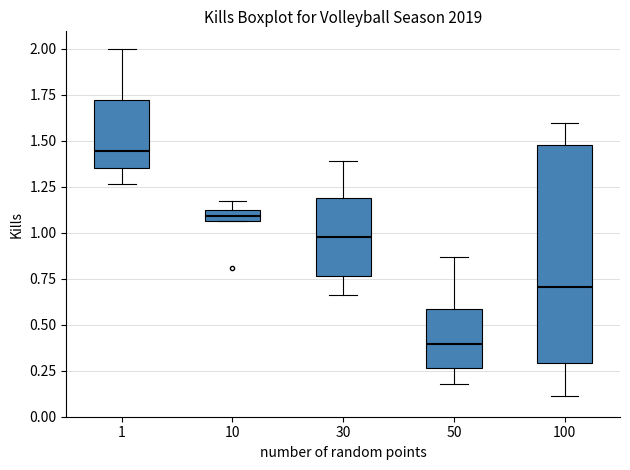

Where does the upper whisker of the box at x = 50 end on the y-axis? The values are not printed on the chart, so give them approximately, as read against the axis.

0.85